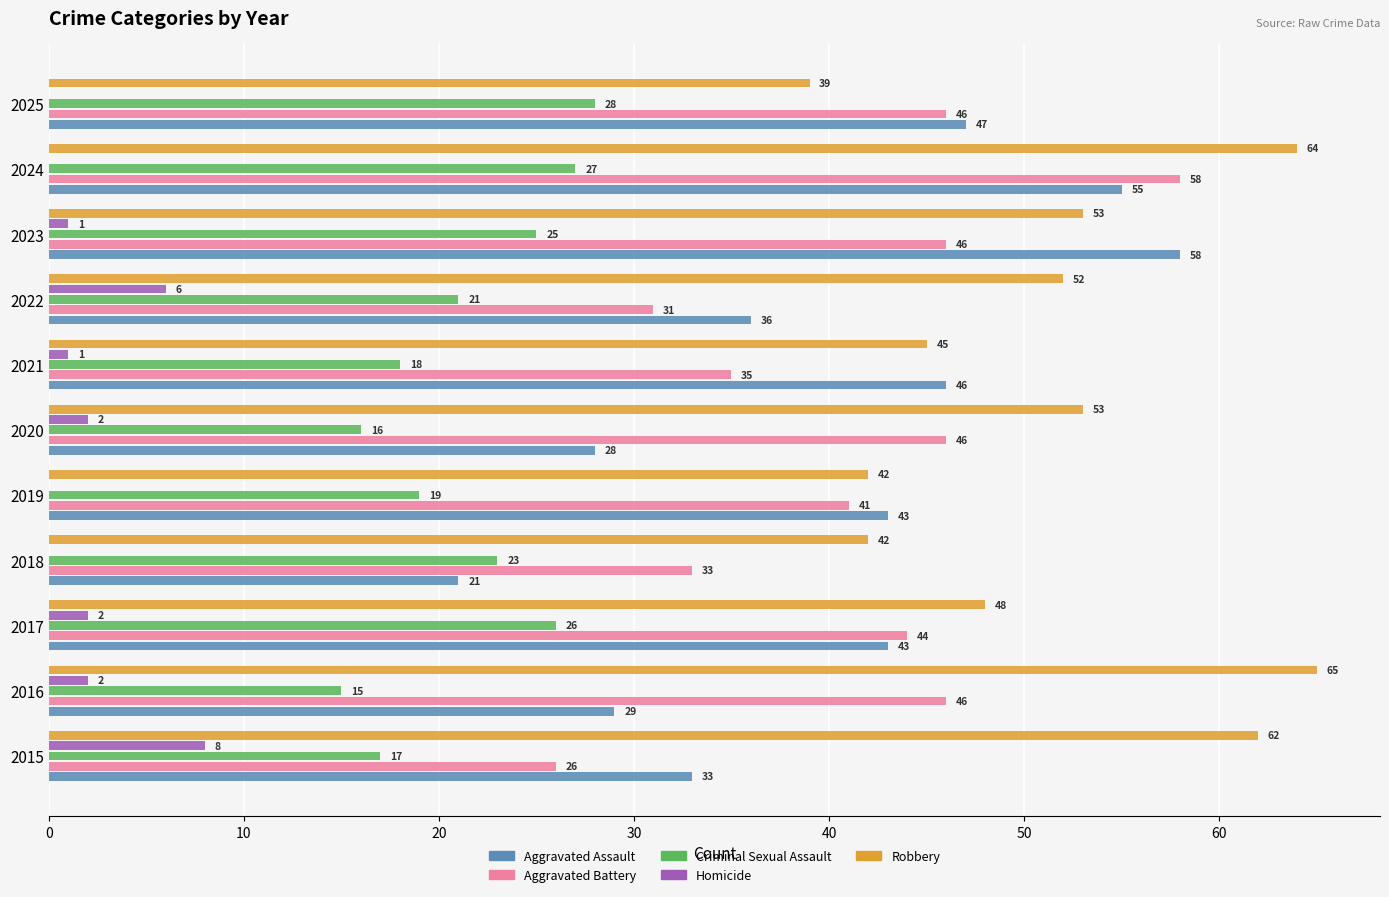

Is the value of Aggravated Assault at 2016 greater than the value of Criminal Sexual Assault at 2023?

Yes